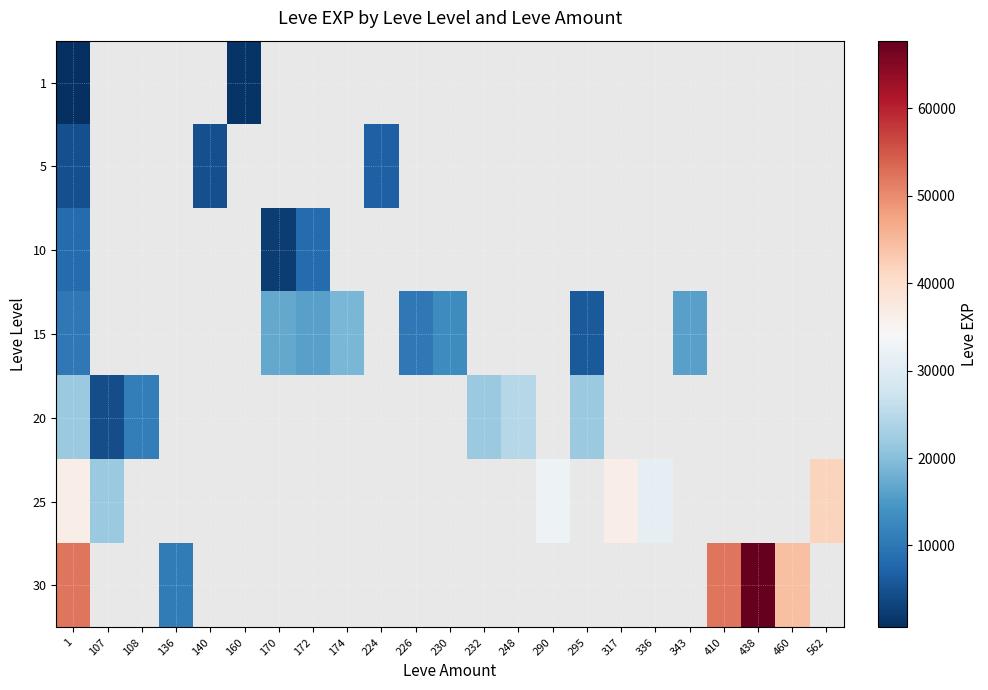

Which category has the lowest value across all series?

1